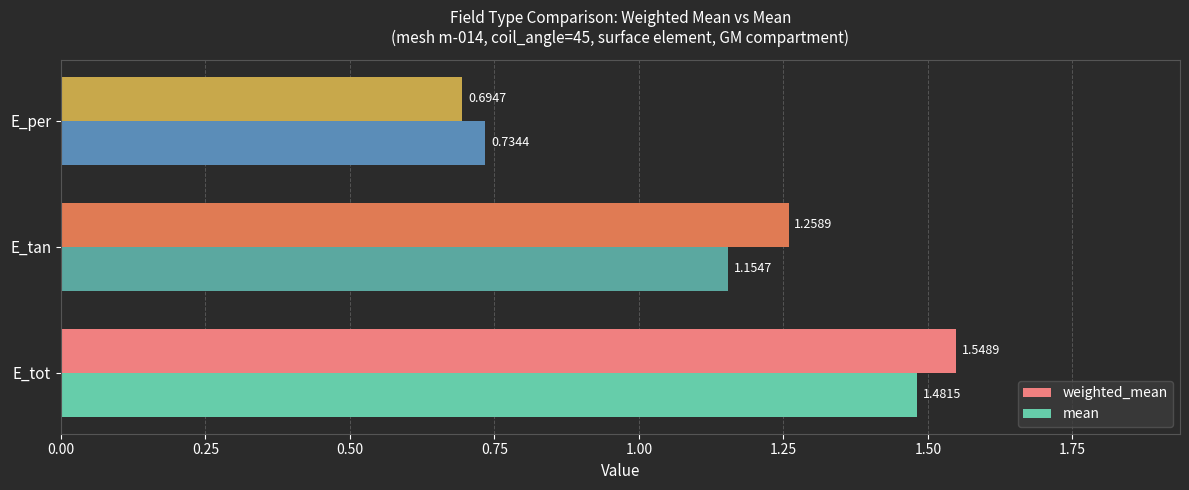

How many data points in weighted_mean are less than 1?

1